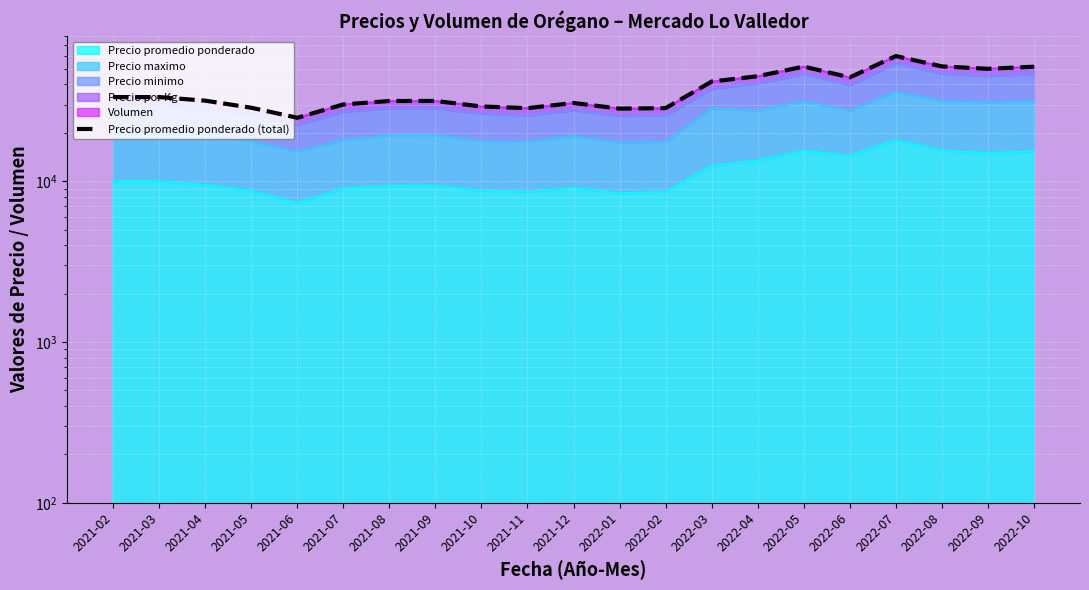

How many lines are shown in the chart?

1